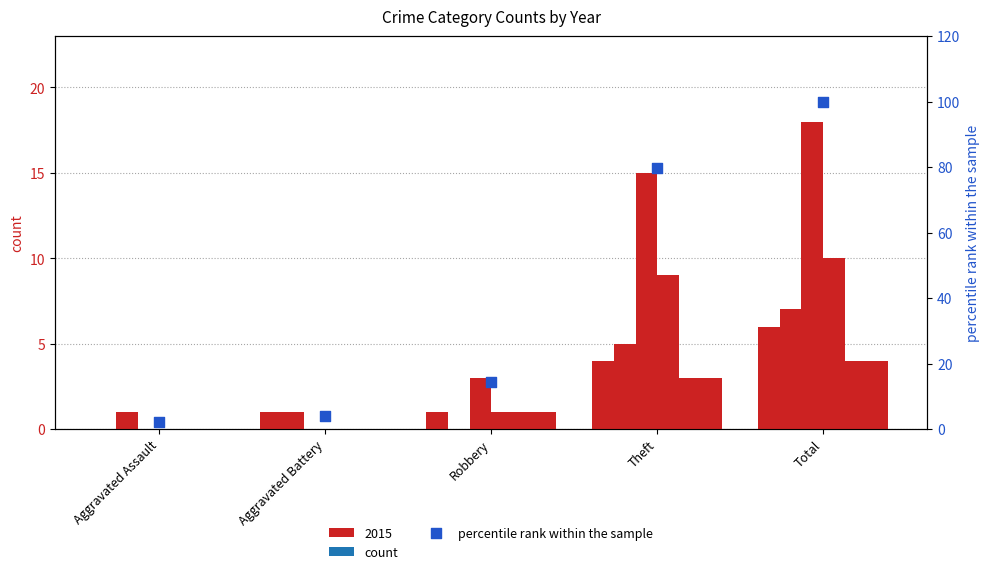

What is the change in value from Robbery to Theft?

+65.3